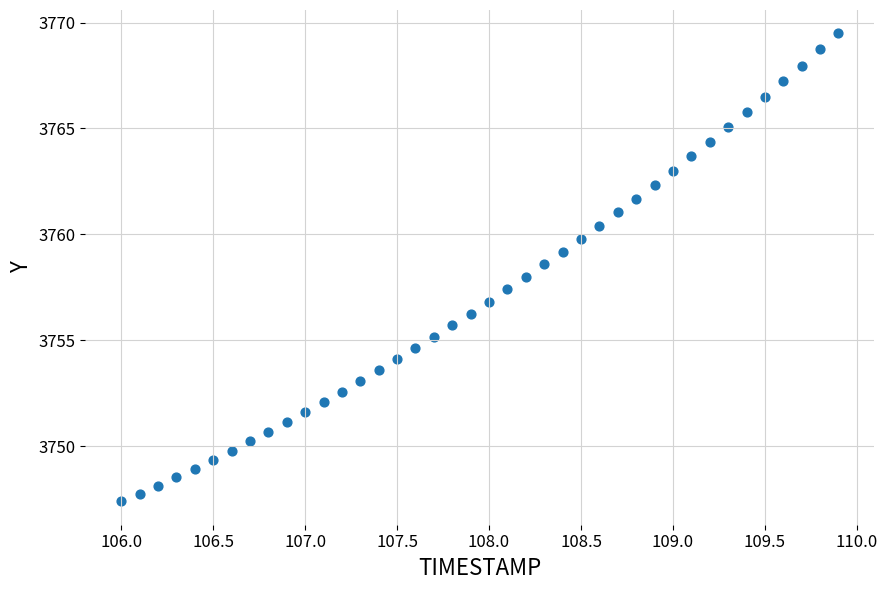

What is the range of X values (max minus min)?

3.9